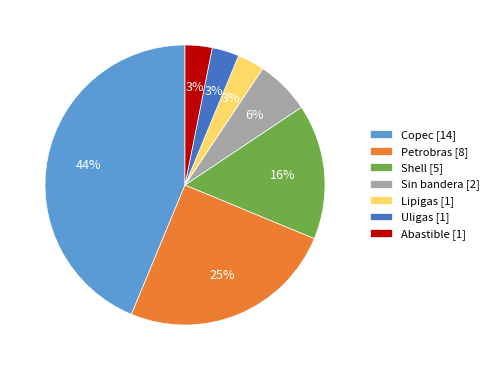

What percentage is the Shell [5] slice, to the nearest percent?

16%